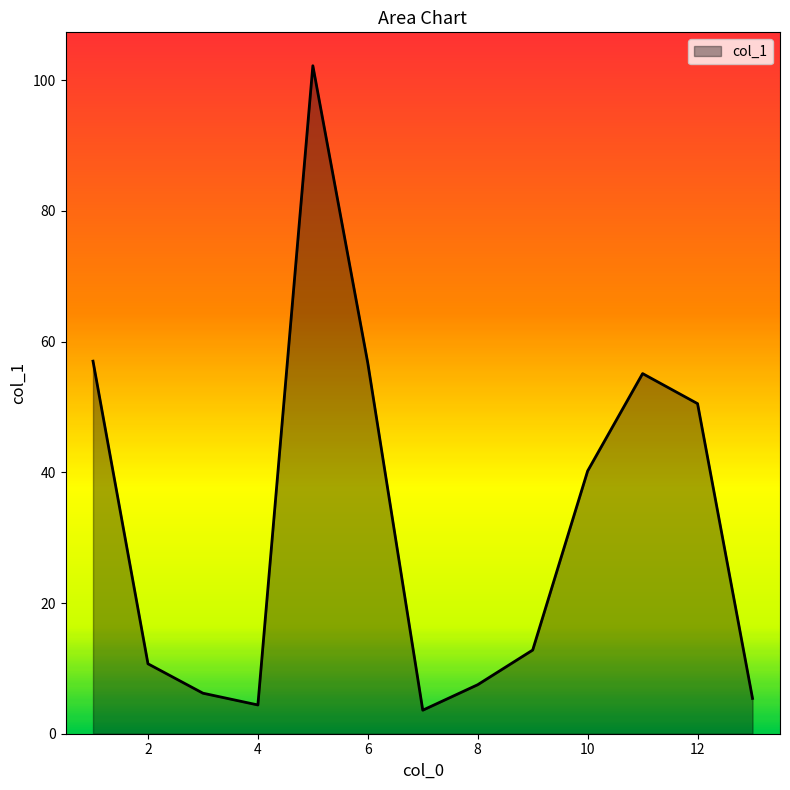

What is the difference between the maximum and minimum values?

98.6